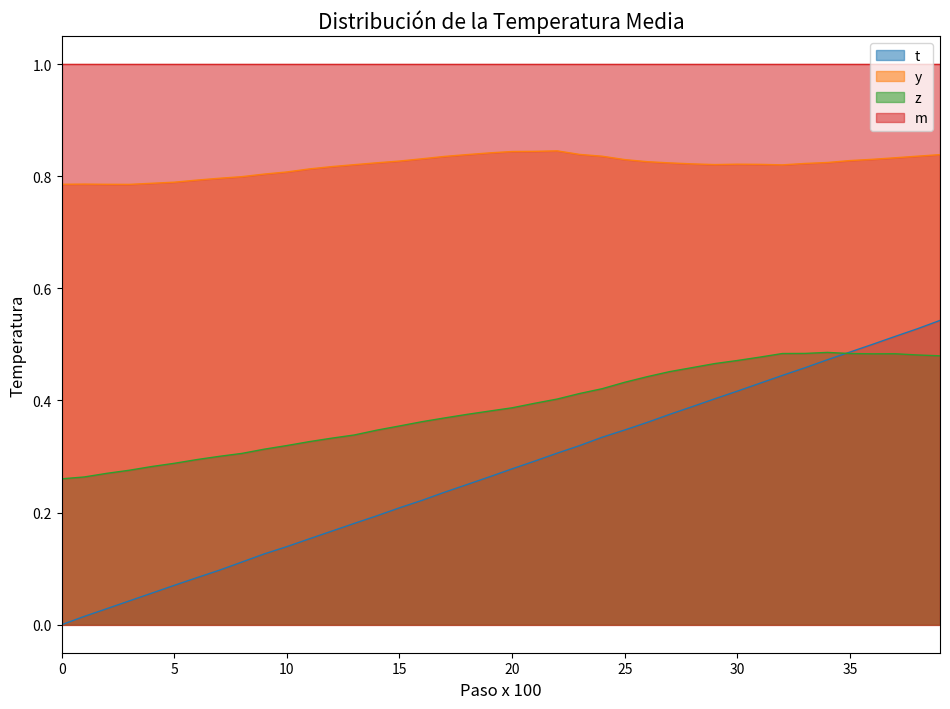

At which category is the sum across all series the highest?

39